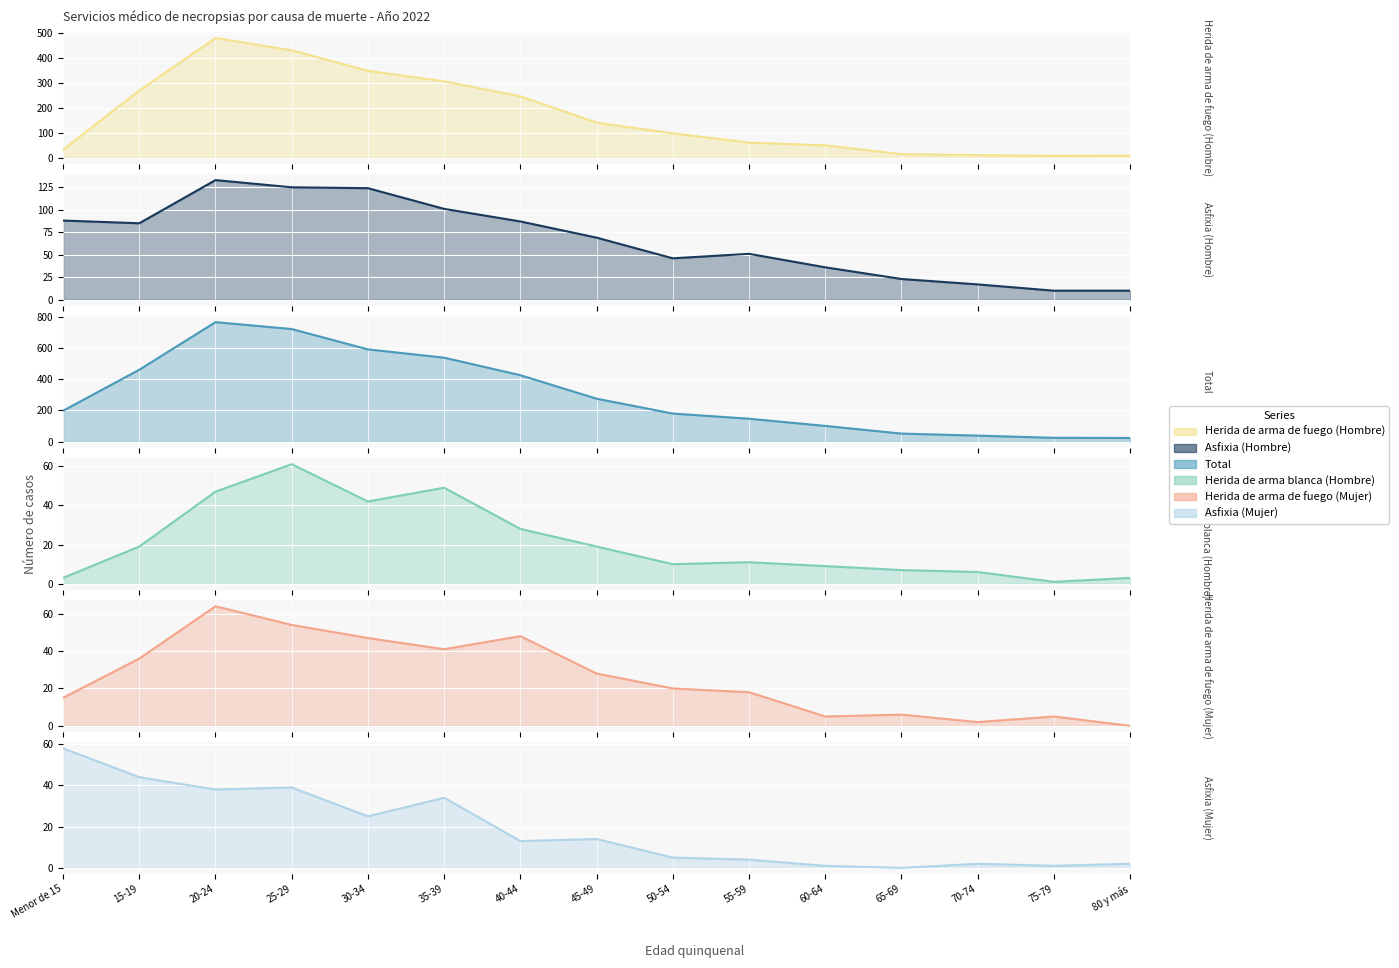

What value does the Herida de arma blanca (Hombre) series have at 50-54?

10